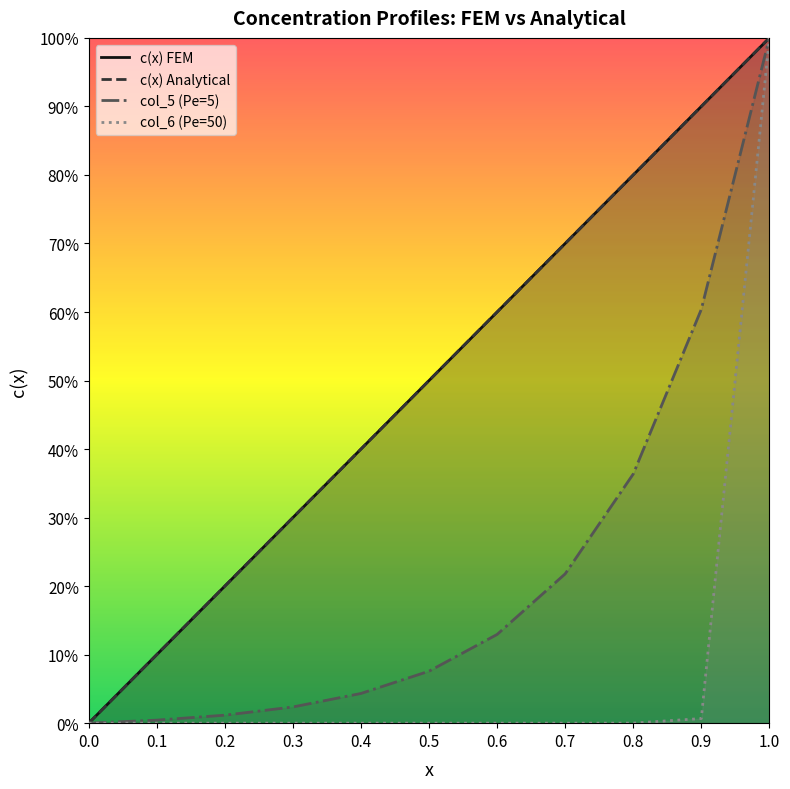

True or false: c(x) FEM and c(x) Analytical cross at least once.

False